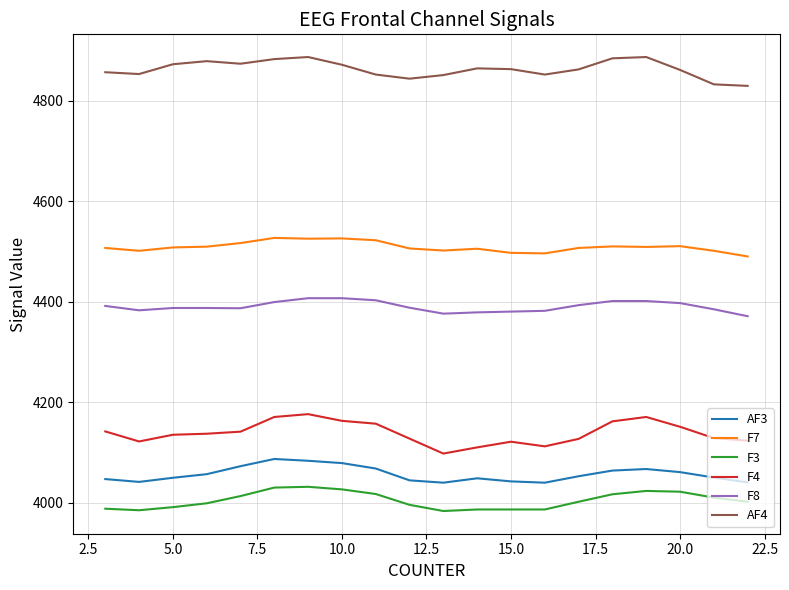

At how many categories does at least one series exceed 4078?

20